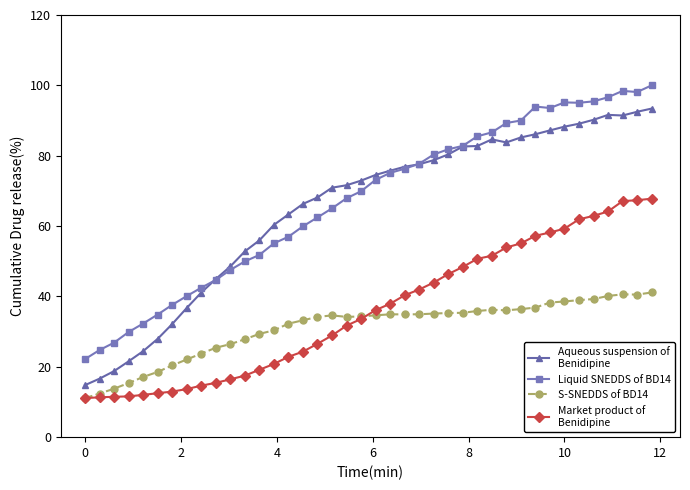

What is the minimum value shown in the chart?

11.1